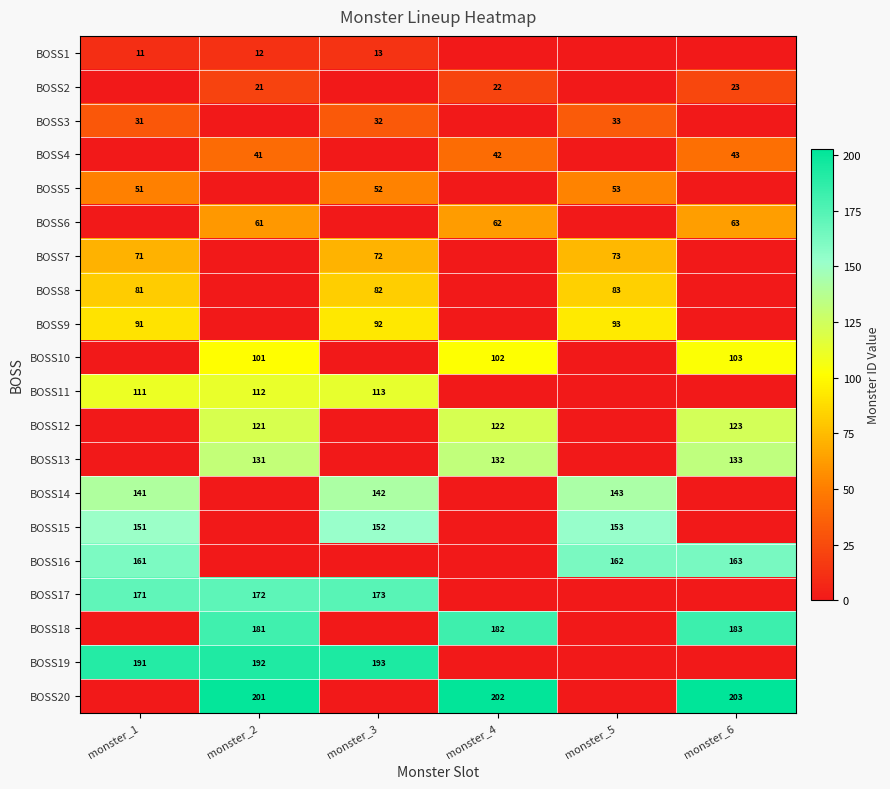

Is it true that BOSS11 equals 111 at monster_1?

True